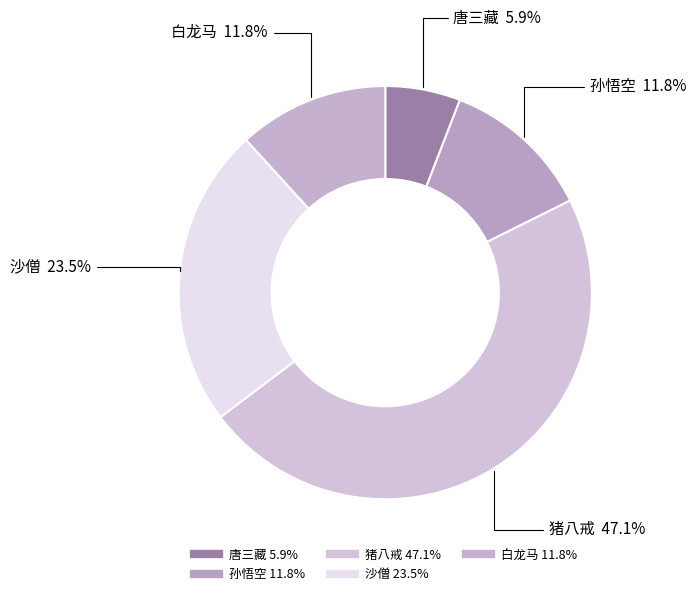

True or false: 唐三藏 accounts for 6% of the total.

True